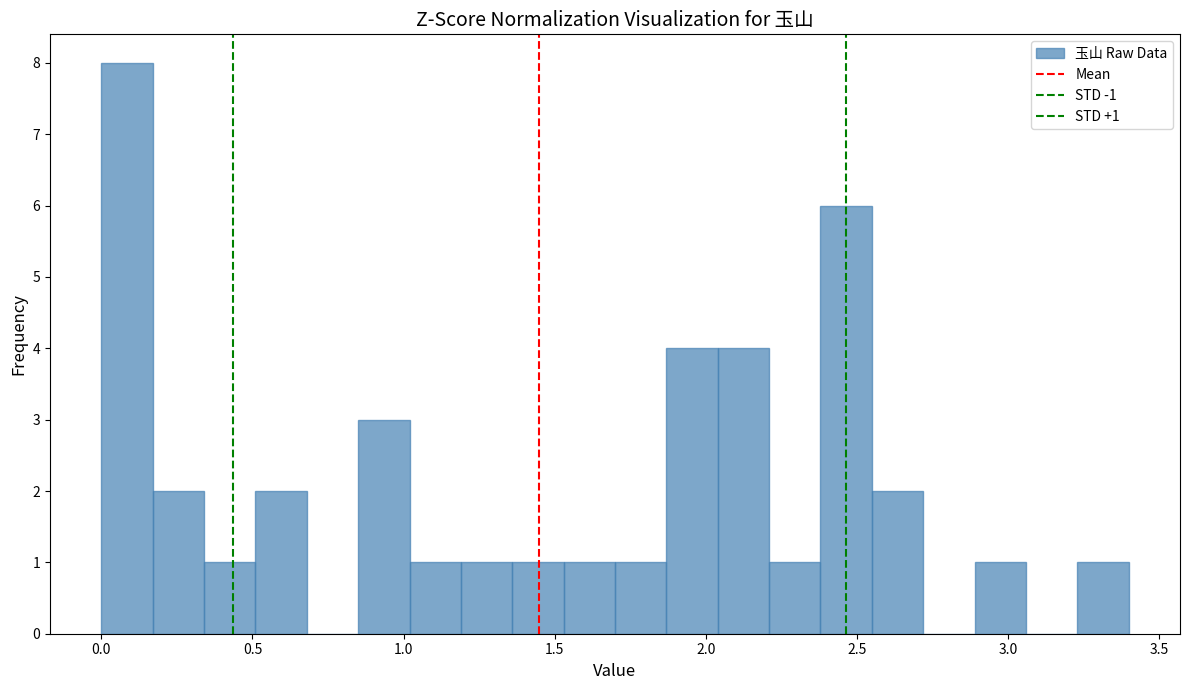

Read against the x-axis, roughly where is the centre of the tallest bar?

0.10